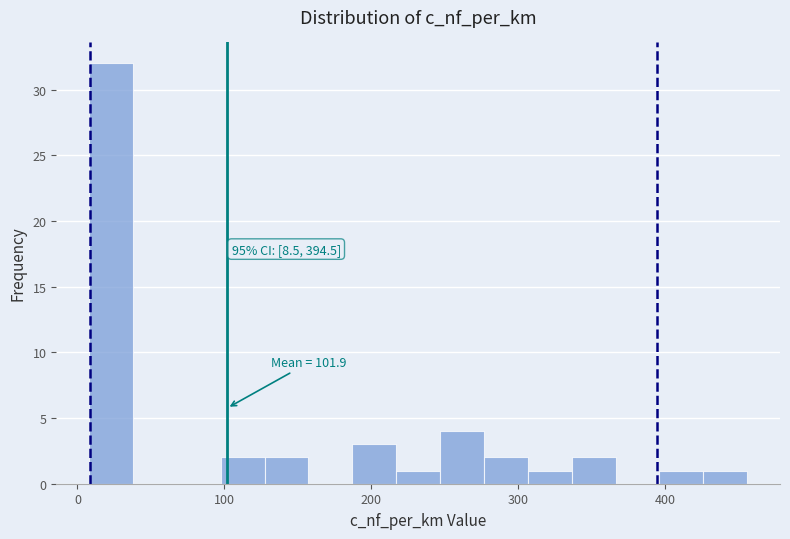

Around what value on the x-axis is the tallest bar? Give the approximate position of its centre, as read against the axis.

20